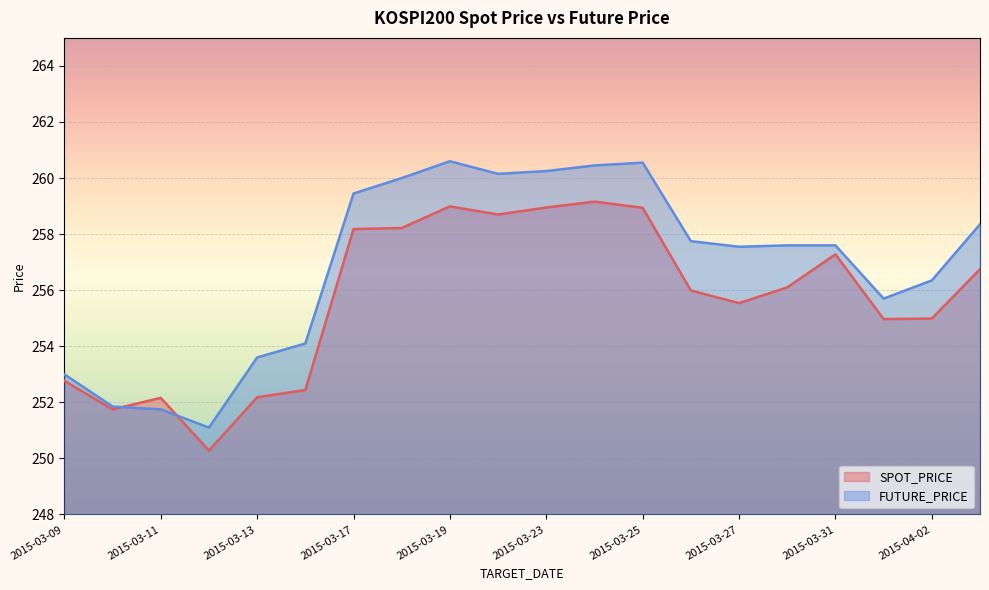

How many lines are shown in the chart?

2